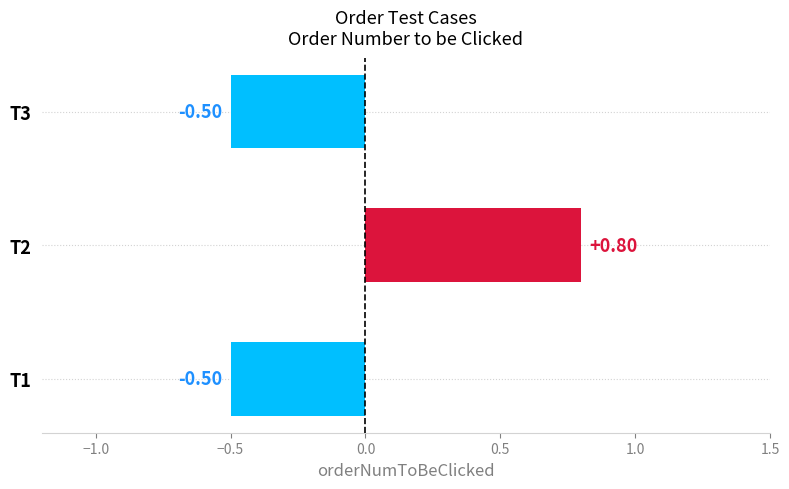

How many values are between 0 and 1?

1